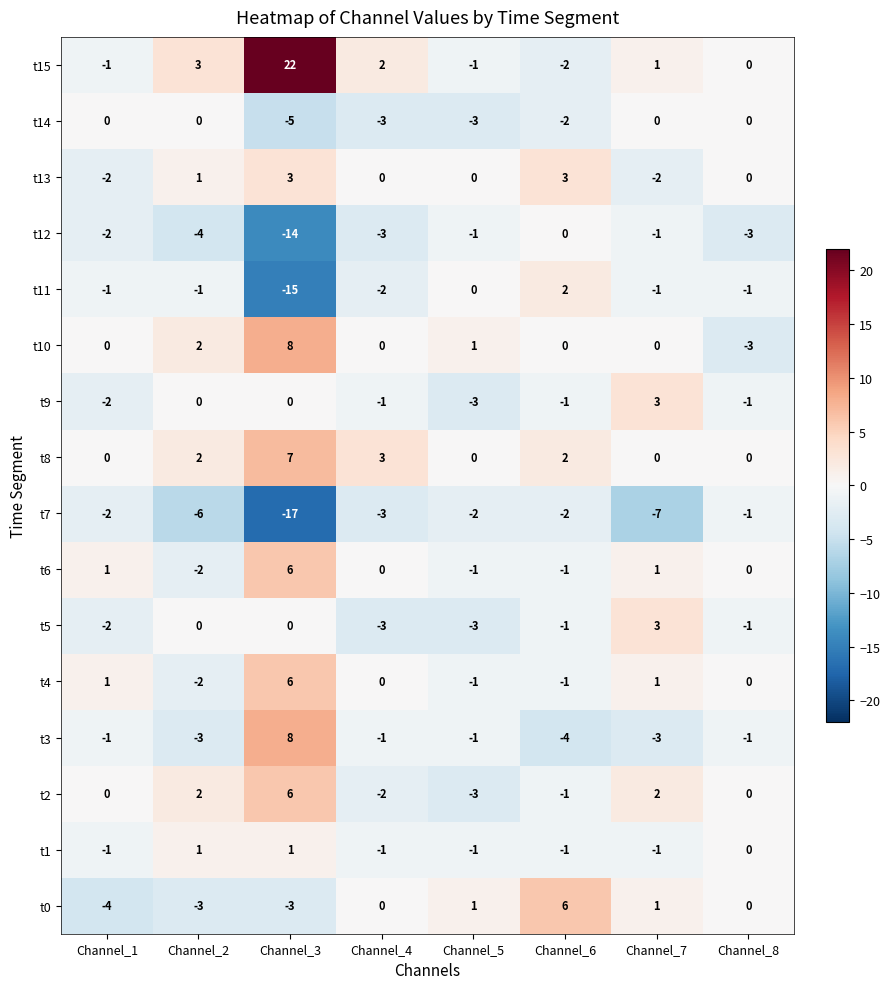

What is the total value across all series at Channel_8?

-11